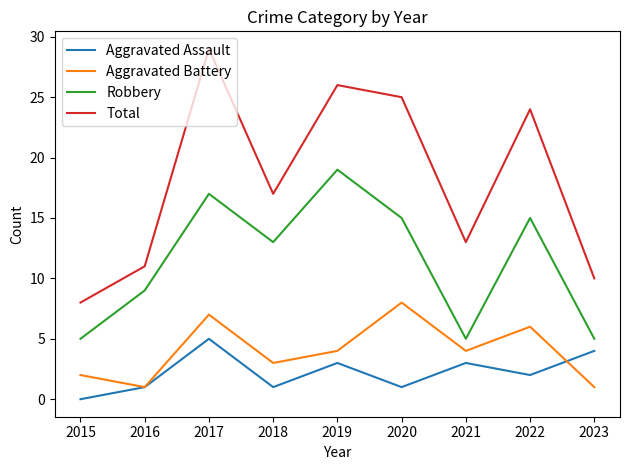

Which series has the largest range (max minus min)?

Total